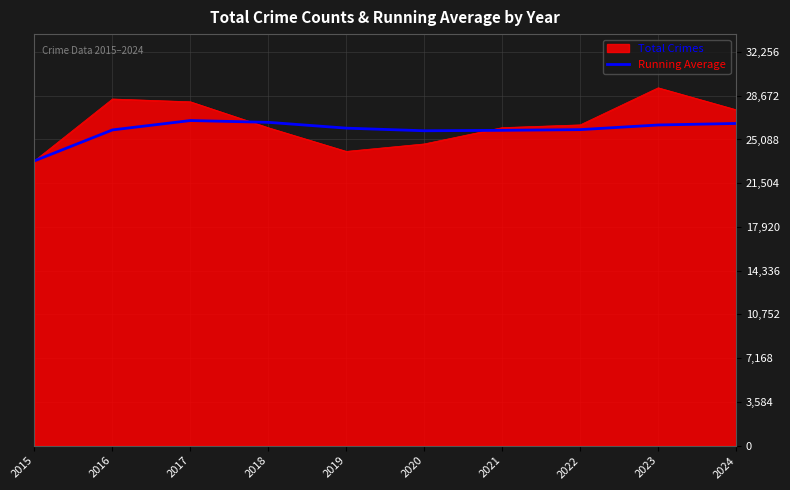

True or false: Total Crimes has a value of 46199.2 at 2017.

False